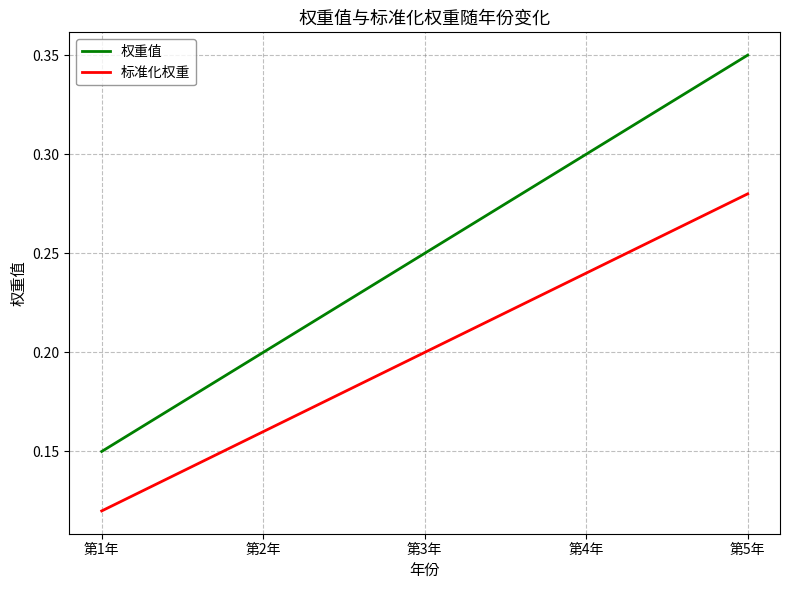

Which series has the largest range (max minus min)?

权重值